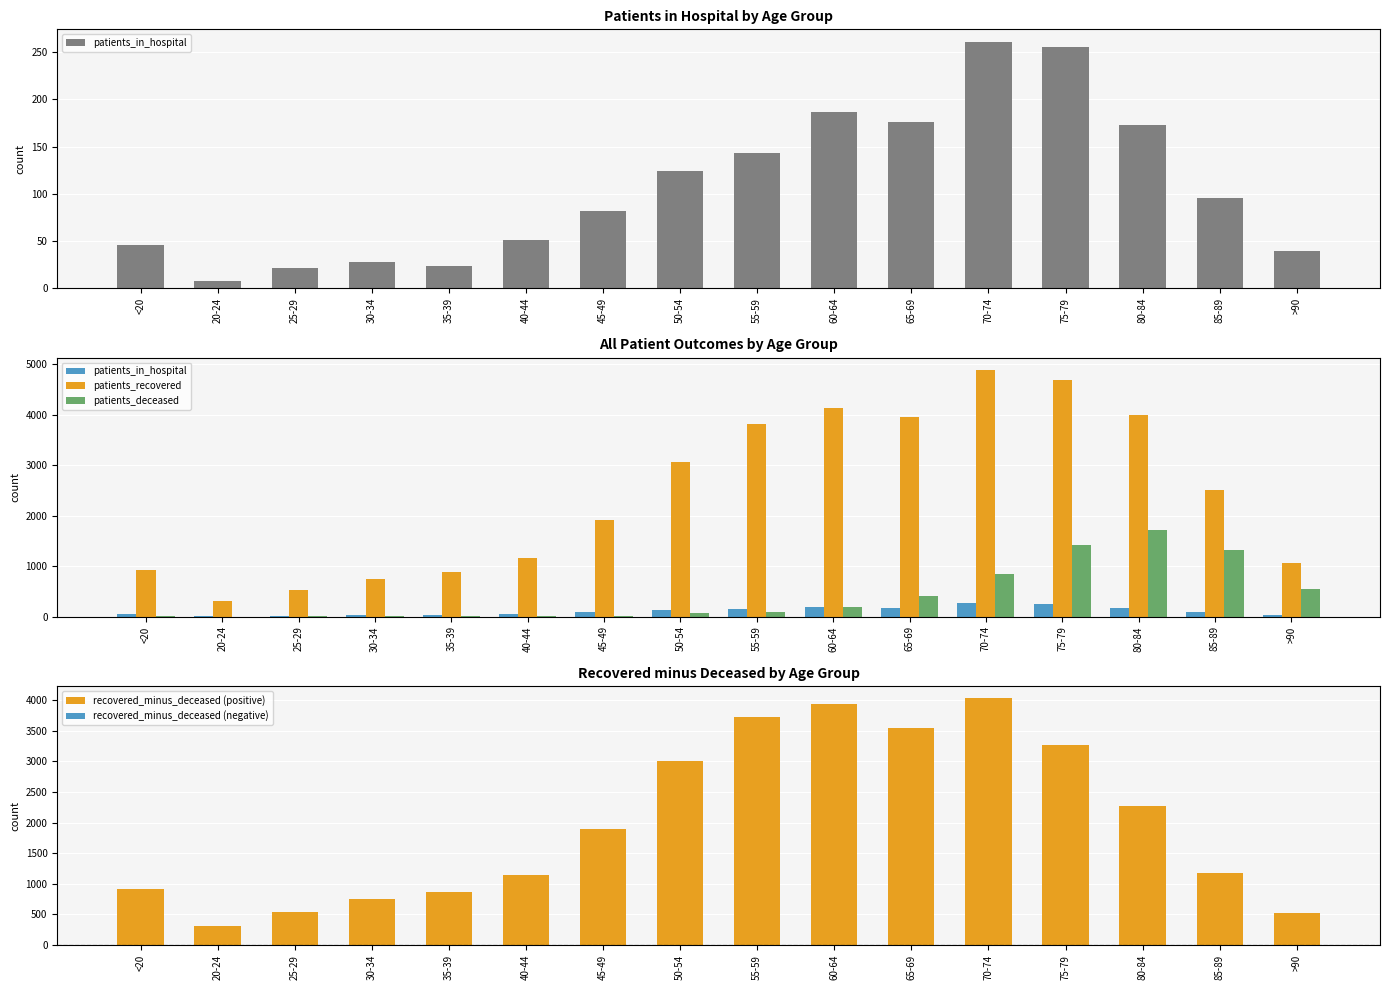

The patients_recovered series shows 1106 at 70-74. True or false?

False